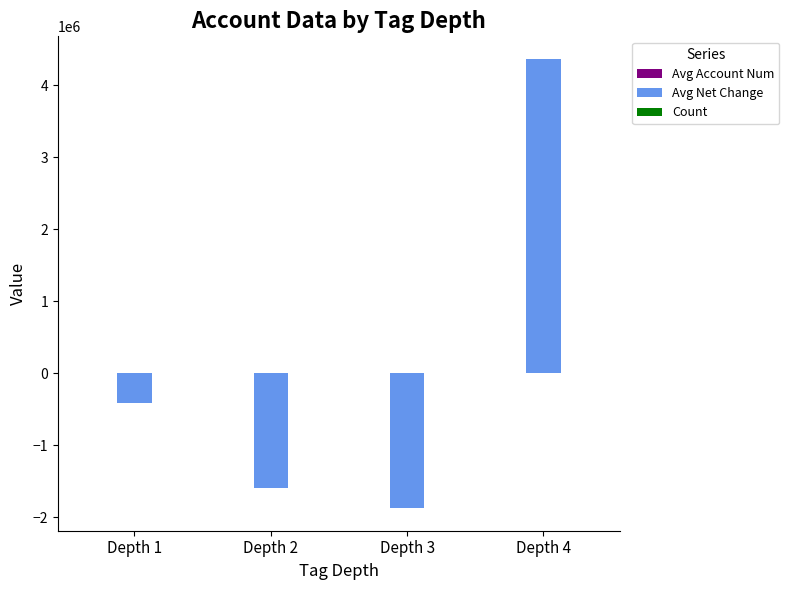

Which category has the highest value across all series?

Depth 4